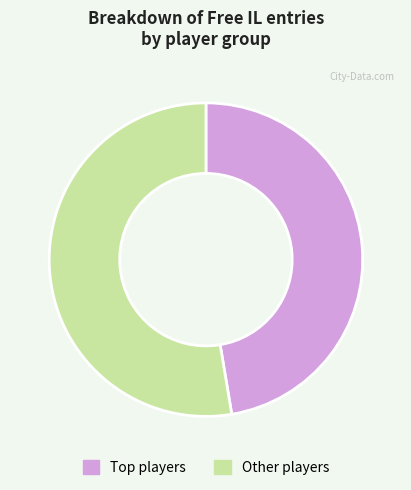

Is there a majority slice in this chart?

Yes